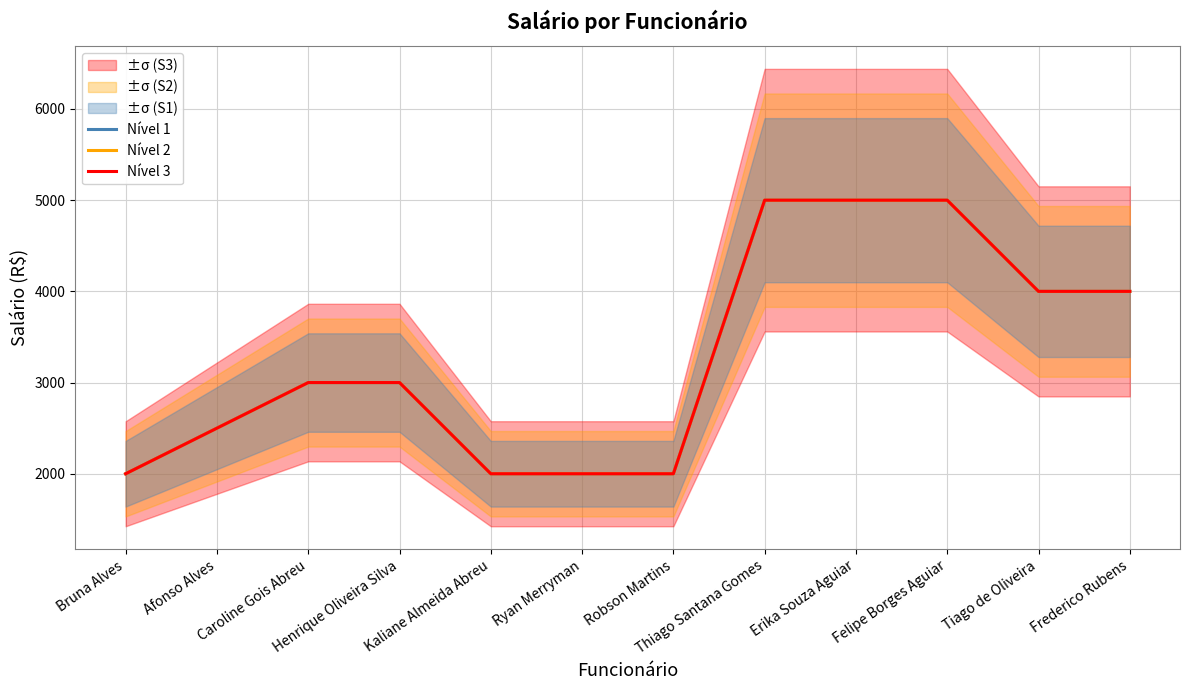

True or false: Nível 3 has more than 0 points higher than both neighbors.

False